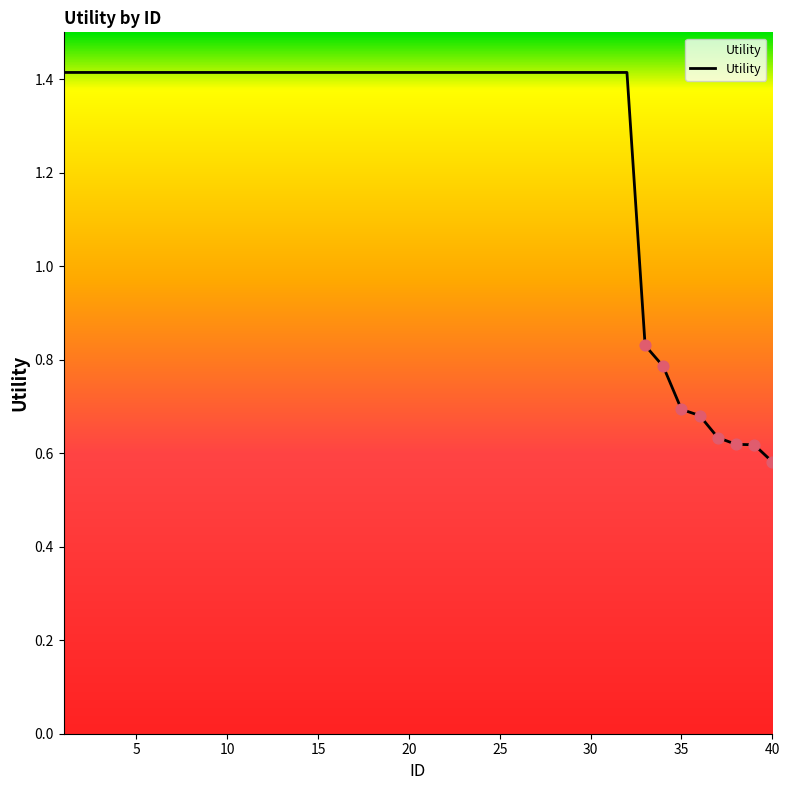

What is the greatest value displayed?

1.4